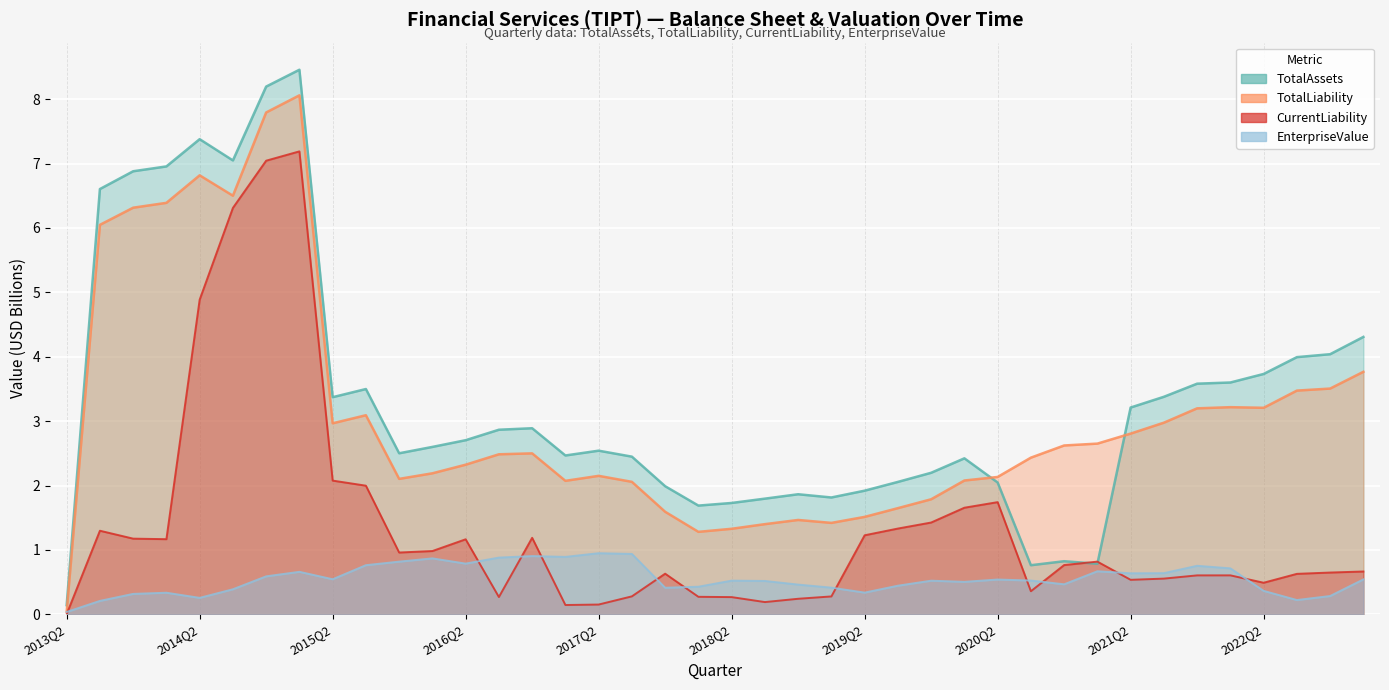

How many lines are shown in the chart?

4